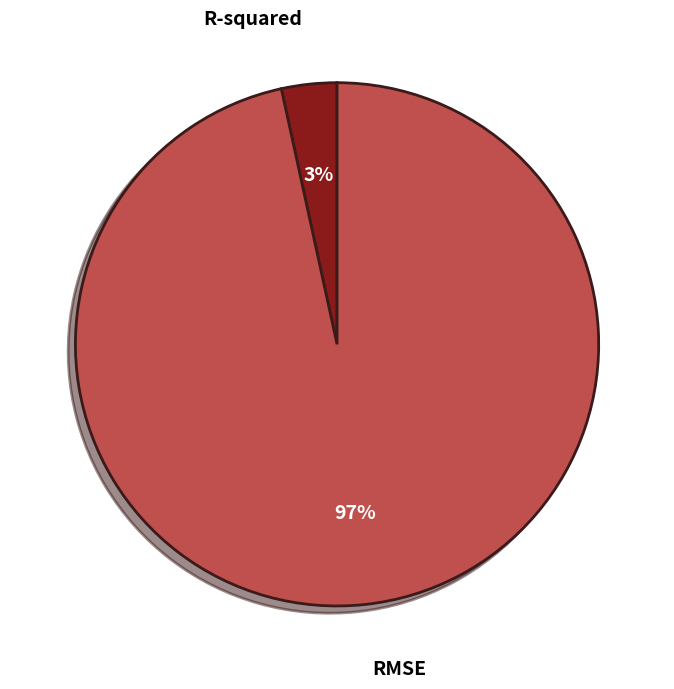

Between R-squared and RMSE, which is larger?

RMSE